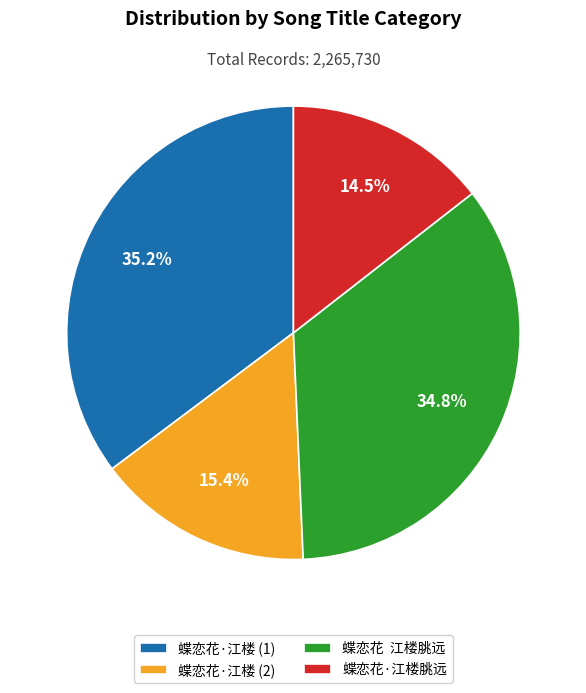

What percentage do 蝶恋花·江楼朓远 and 蝶恋花·江楼 (1) together represent?

49.7%